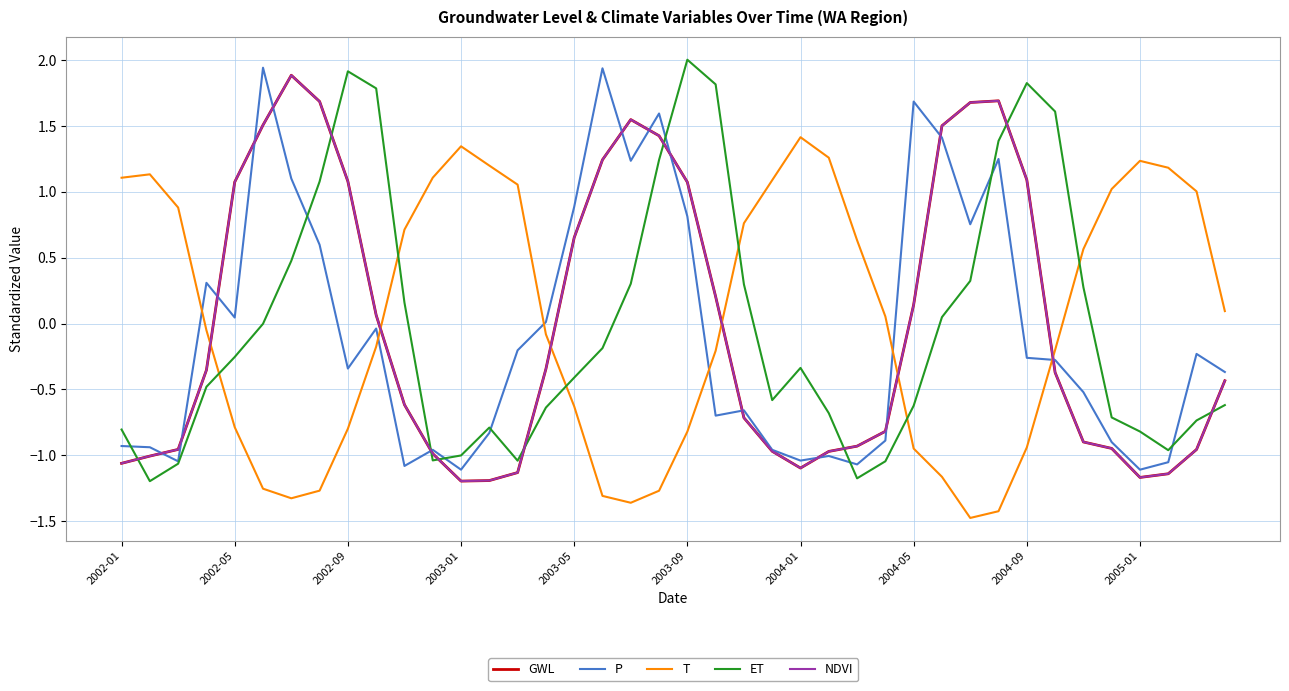

Does the chart display data point markers on the line(s)?

No